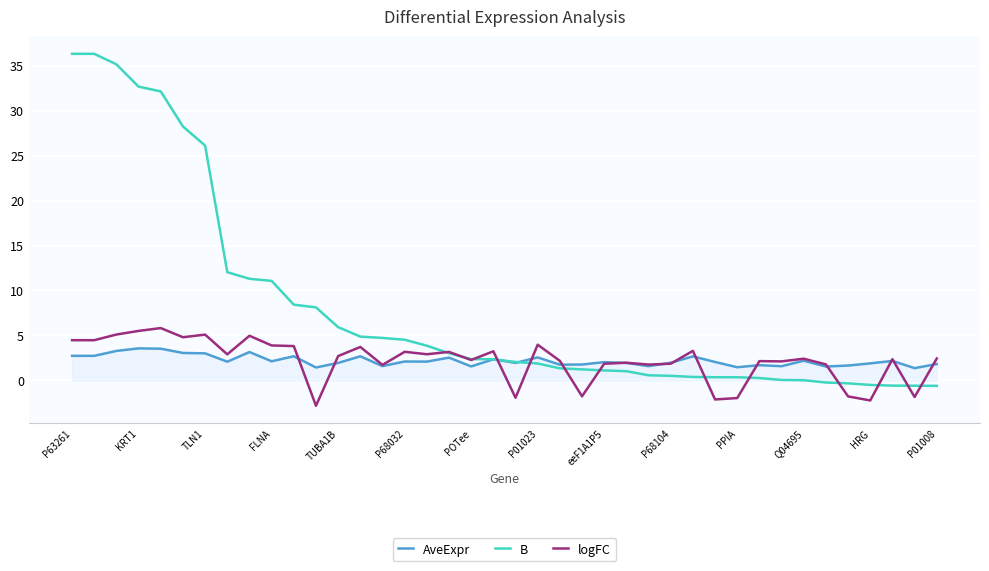

What is the smallest value displayed?

-2.8